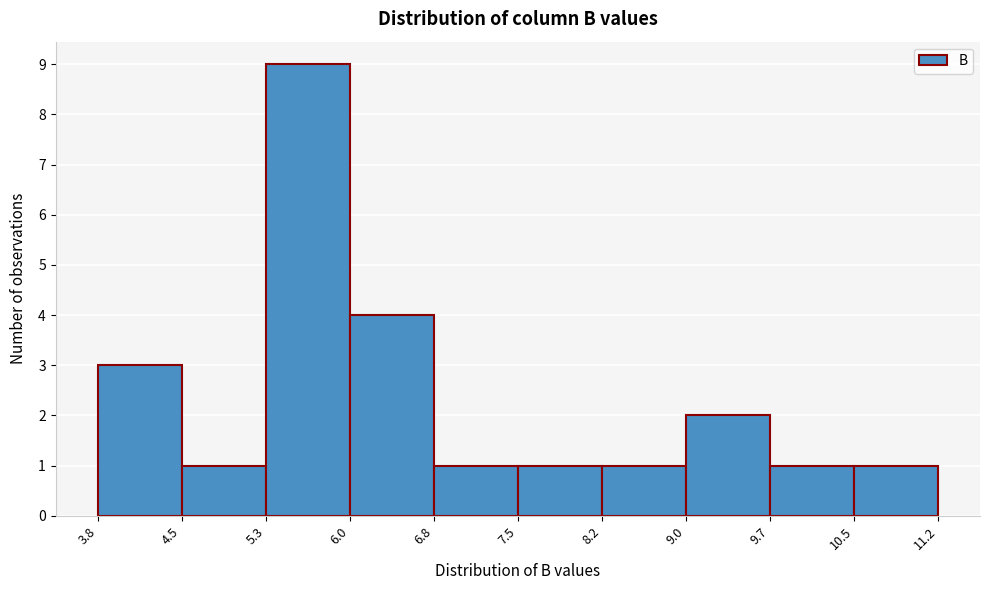

Reading left to right, list every bar in this chart as the range it spans on the x-axis followed by its height. The values are not printed on the chart, so give them approximately, as read against the axis.

3.8 to 4.5: 3
4.5 to 5.3: 1
5.3 to 6.0: 9
6.0 to 6.8: 4
6.8 to 7.5: 1
7.5 to 8.2: 1
8.2 to 9.0: 1
9.0 to 9.7: 2
9.7 to 10.5: 1
10.5 to 11.2: 1